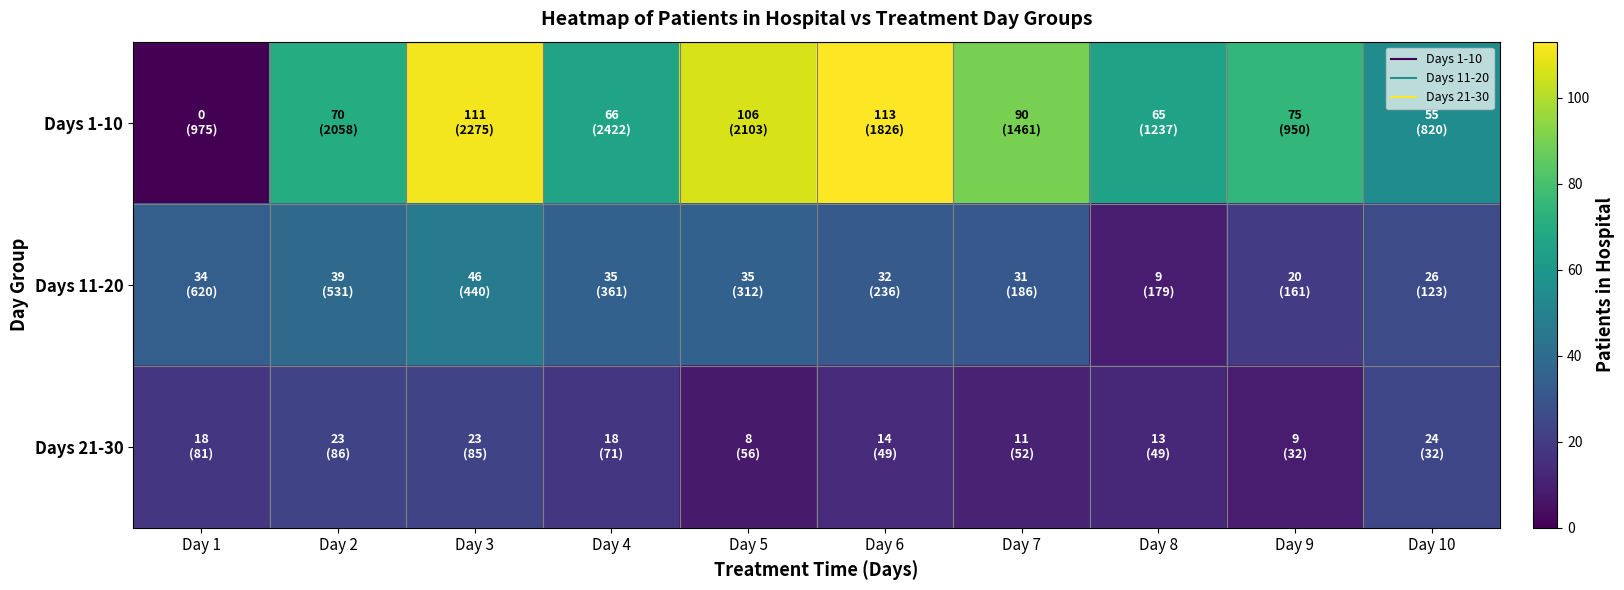

Rank the series at Day 5 from lowest to highest value.

Days 21-30, Days 11-20, Days 1-10